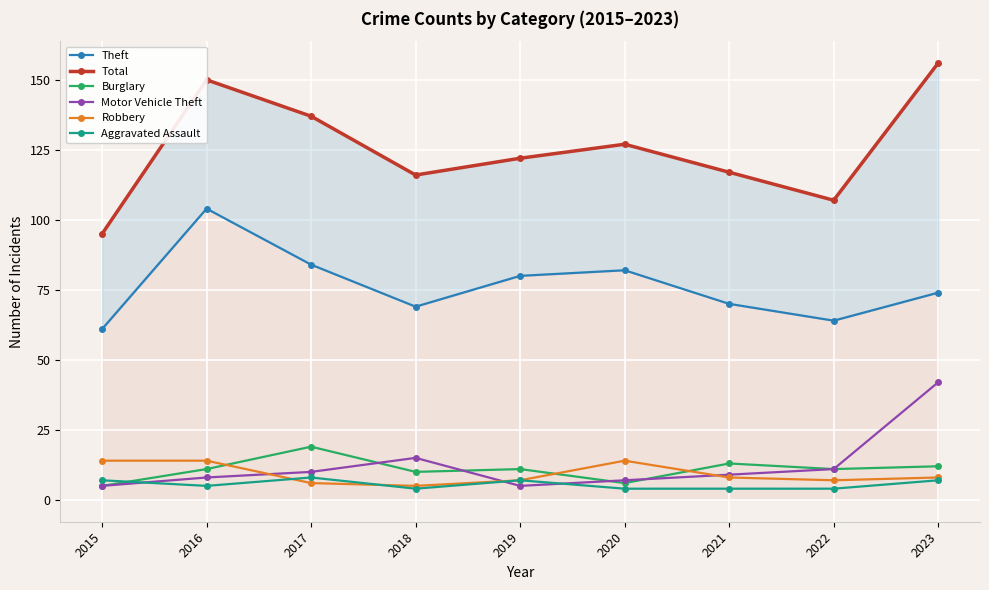

Which category has the highest value in the Motor Vehicle Theft series?

2023